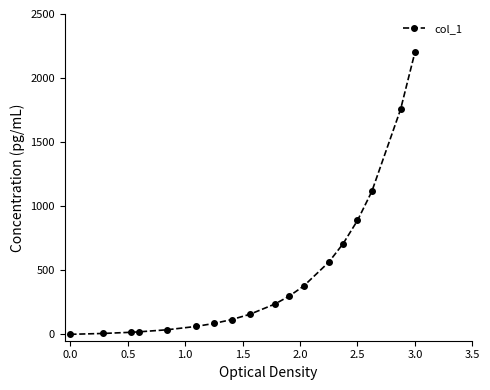

How many lines are shown in the chart?

1